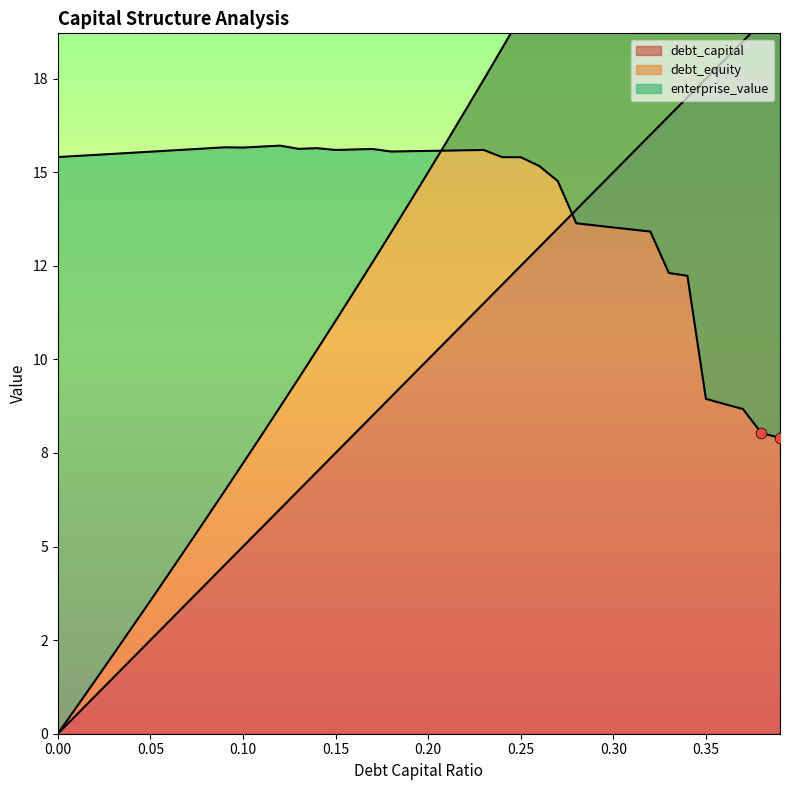

Which series has the widest spread of Y values?

debt_equity